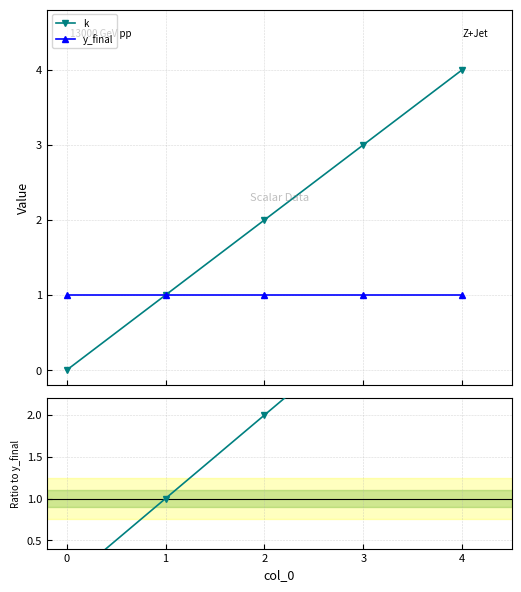

Which series has the widest spread of values?

k